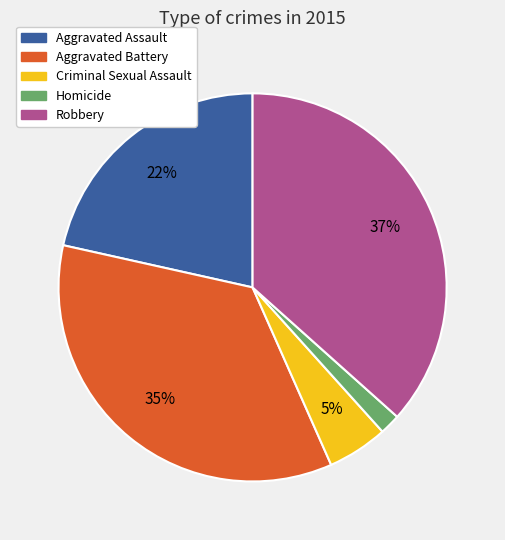

Is Robbery the majority of the pie?

No